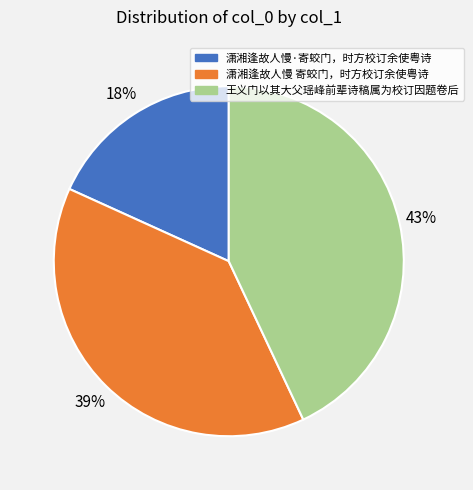

Between 王义门以其大父瑶峰前辈诗稿属为校订因题卷后 and 潇湘逢故人慢·寄蛟门，时方校订余使粤诗, which is larger?

王义门以其大父瑶峰前辈诗稿属为校订因题卷后